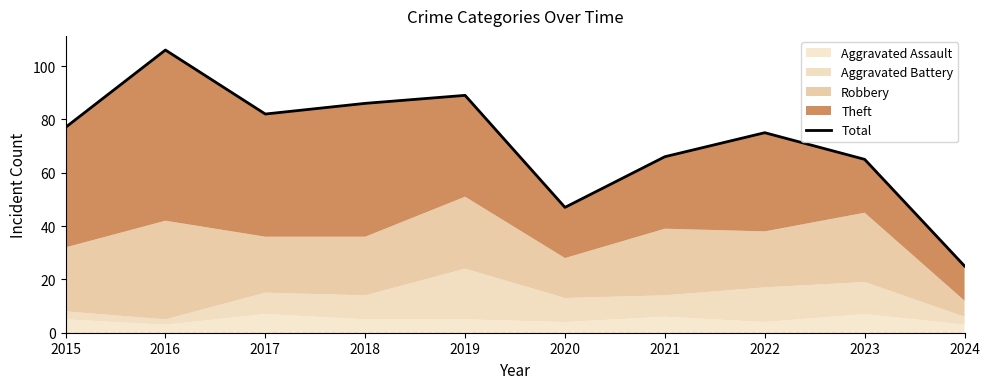

What is the difference between the values at 2016 and 2020?

59